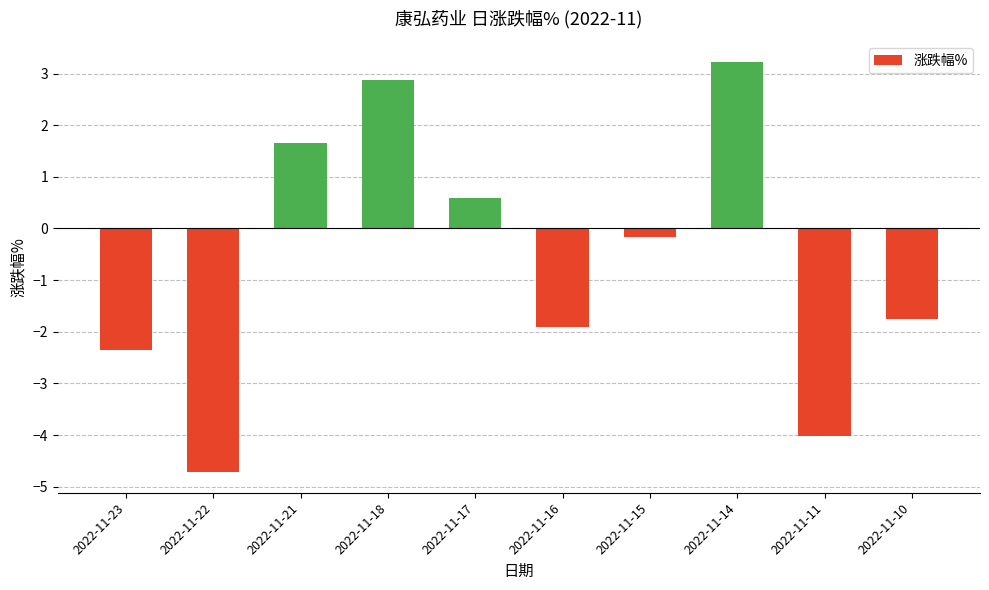

True or false: the data shows -4.7 at 2022-11-22.

True